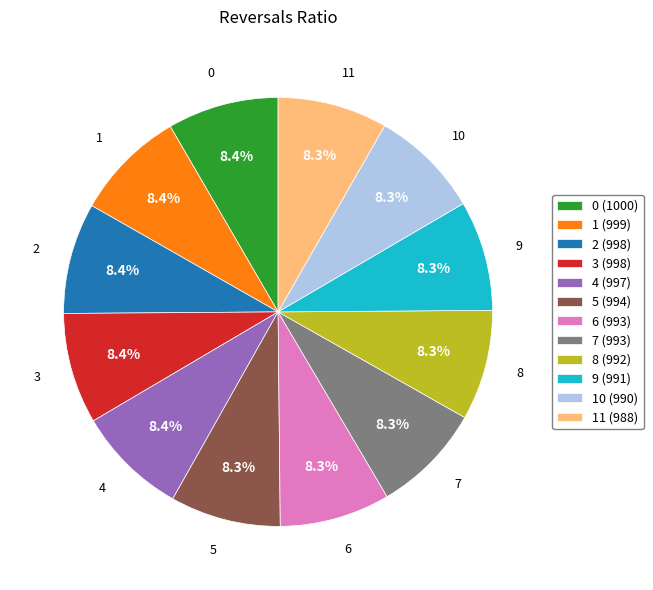

Approximately how many times larger is the value at 3 (998) compared to 9 (991)?

1.0